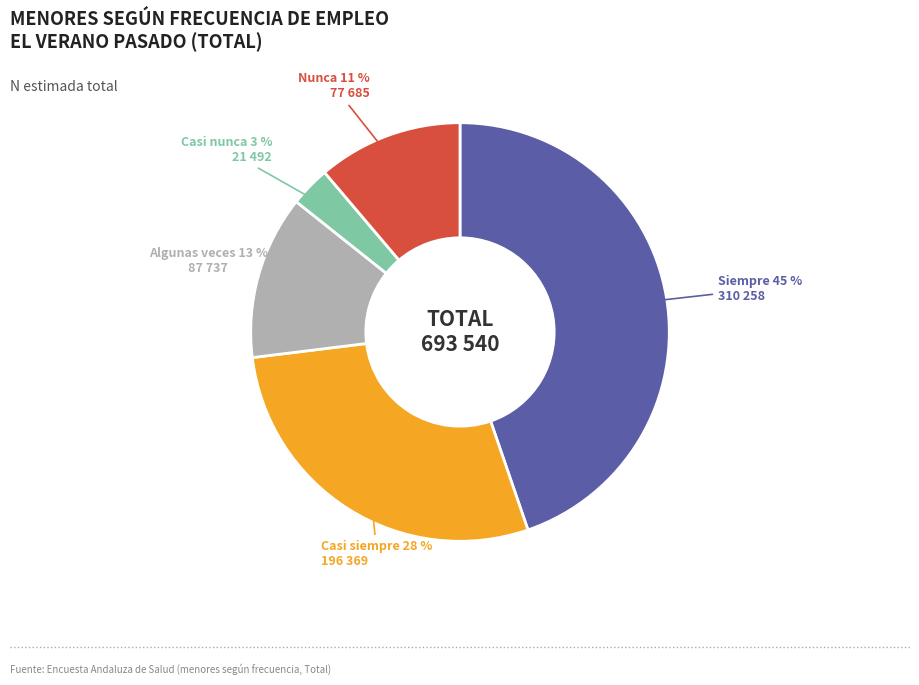

How many segments does this pie chart have?

5